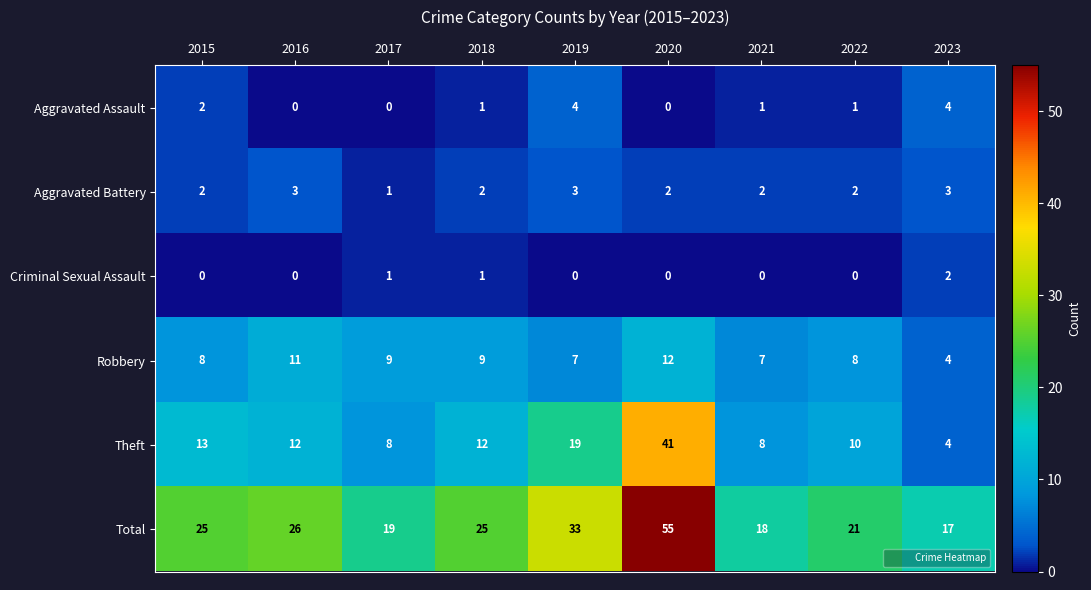

Which series has the largest total across all categories?

Total